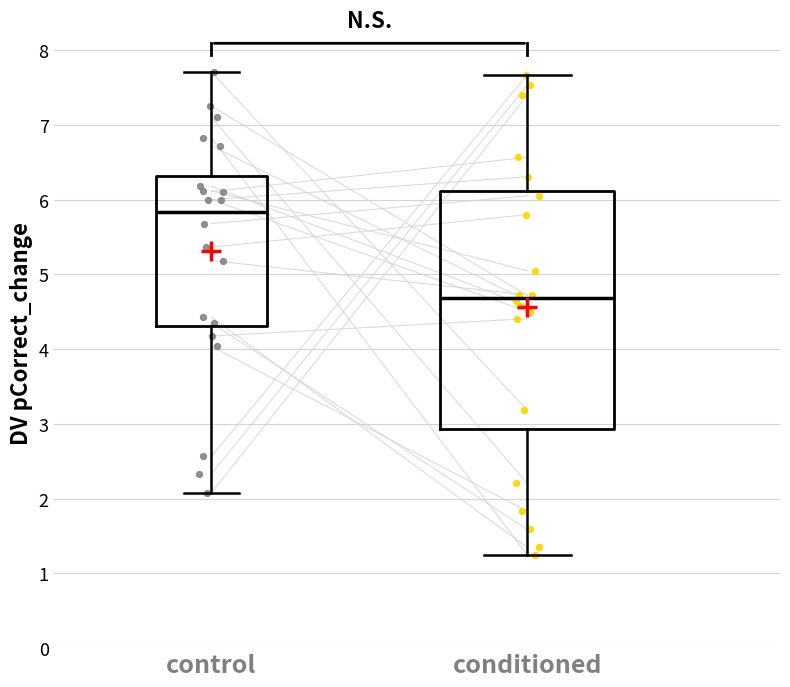

Reading left to right, read every box against the y-axis: the position of its median line, the range the box covers, and the ends of its whiskers. The values are not printed on the chart, so give them approximately, as read against the axis.

control: median 5.8, box 4.3 to 6.3, whiskers 2.1 to 7.7
conditioned: median 4.7, box 2.9 to 6.1, whiskers 1.2 to 7.7